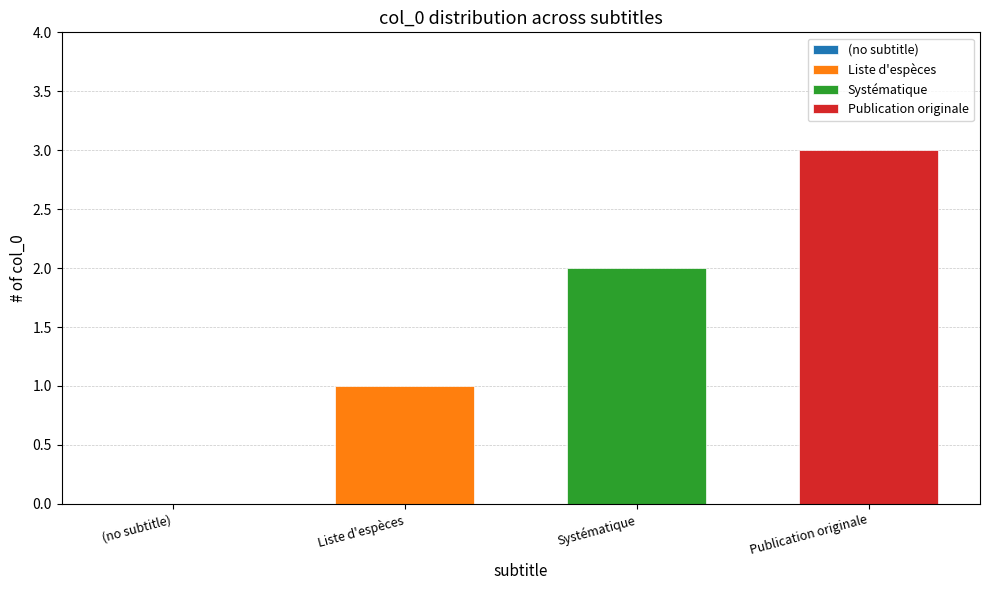

Read the Publication originale value at Systématique.

3